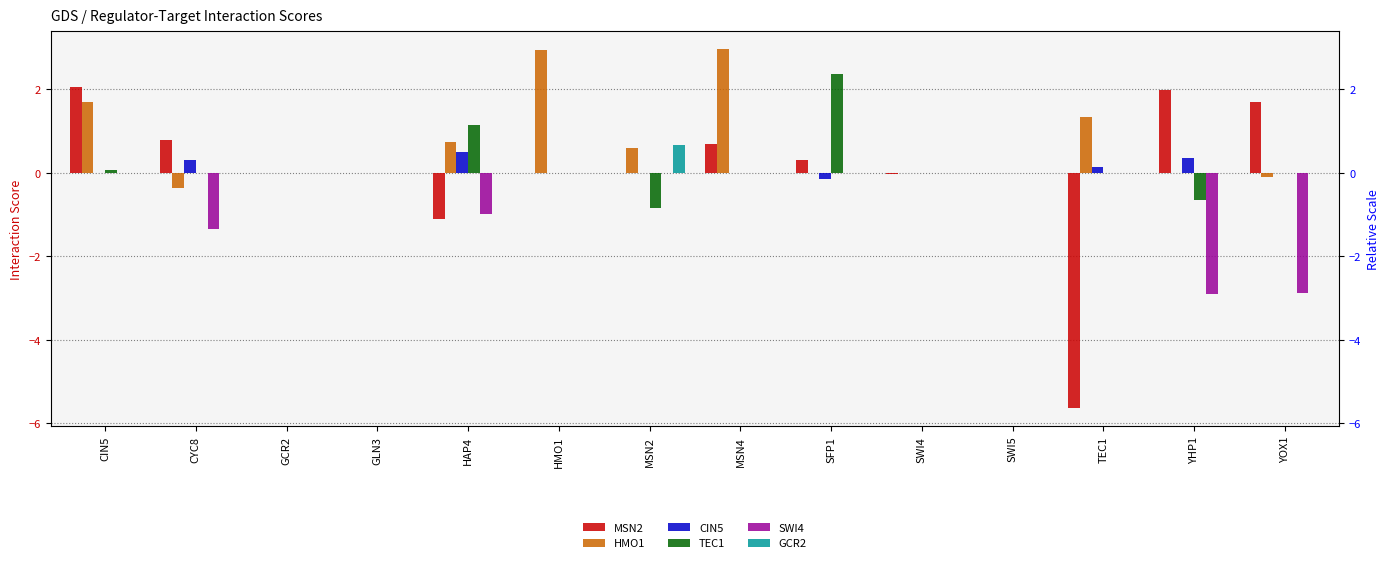

Which series has the largest total across all categories?

HMO1